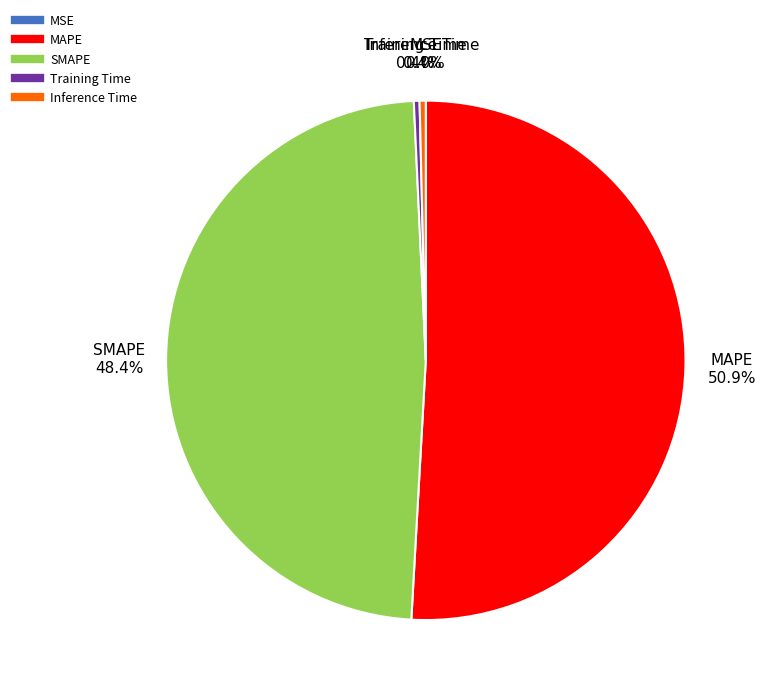

What is the largest slice in the pie chart?

MAPE